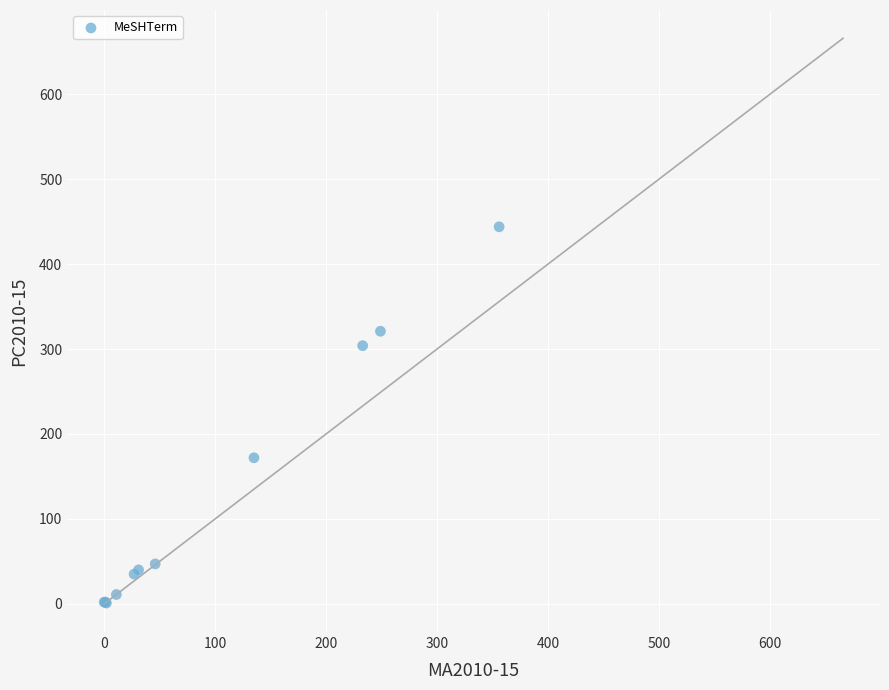

What Y value in the scatter plot is closest to 222?

172